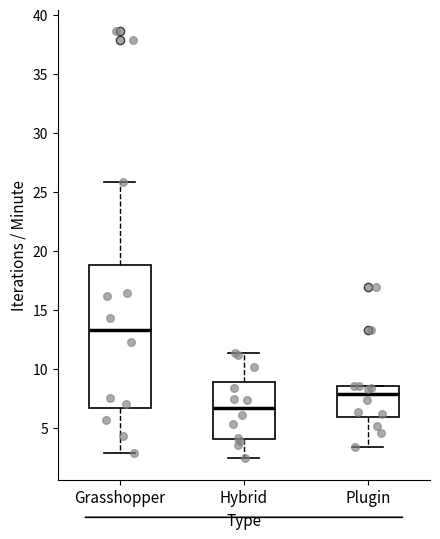

Reading left to right, read every box against the y-axis: the position of its median line, the range the box covers, and the ends of its whiskers. The values are not printed on the chart, so give them approximately, as read against the axis.

Grasshopper: median 13.5, box 6.5 to 19.0, whiskers 3.0 to 26.0
Hybrid: median 6.5, box 4.0 to 9.0, whiskers 2.5 to 11.5
Plugin: median 8.0, box 6.0 to 8.5, whiskers 3.5 to 8.5